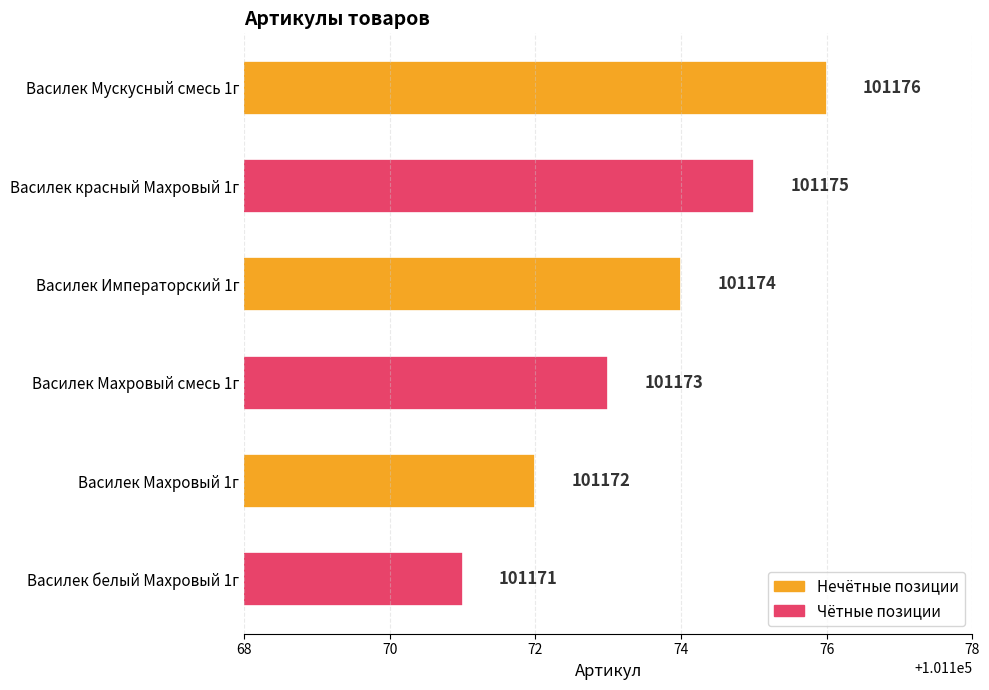

What is the maximum value shown in the chart?

101176